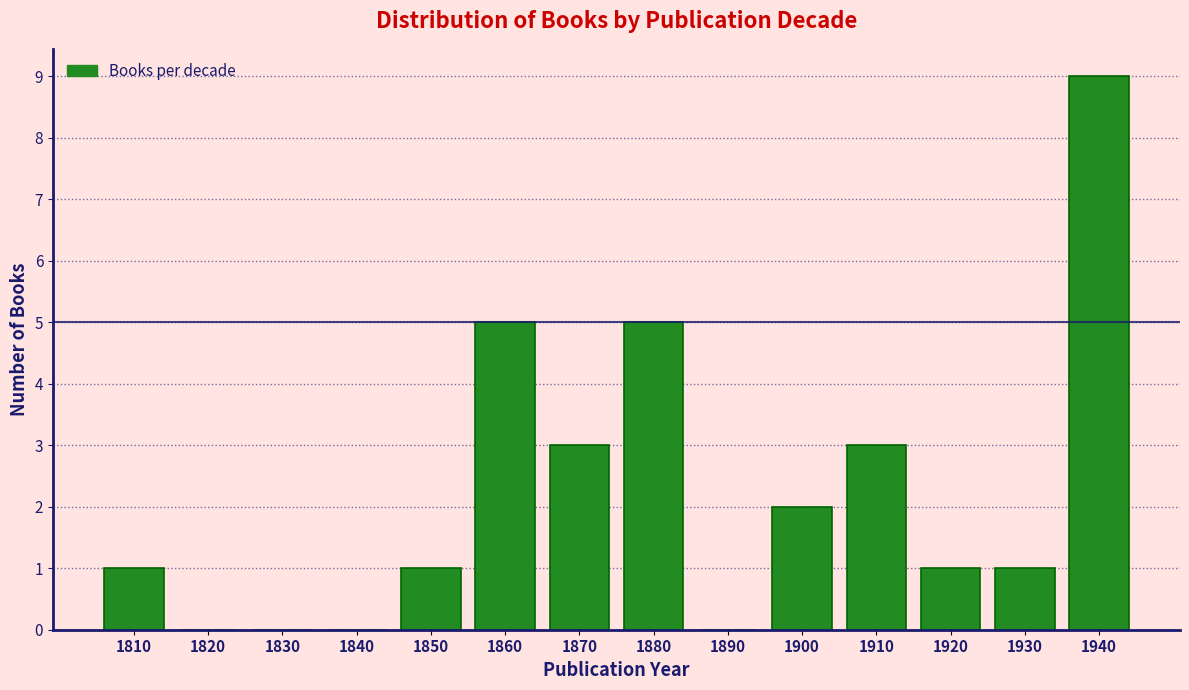

Reading left to right, list all the values displayed in this chart.

1810=1	1820=0	1830=0	1840=0	1850=1	1860=5	1870=3	1880=5	1890=0	1900=2	1910=3	1920=1	1930=1	1940=9